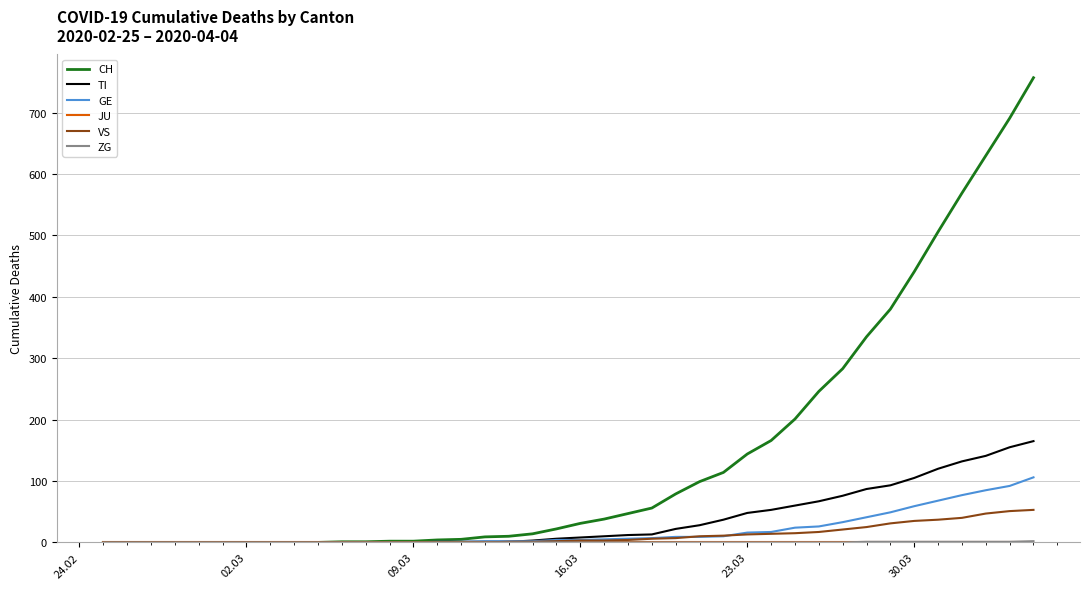

What is the greatest value displayed?

757